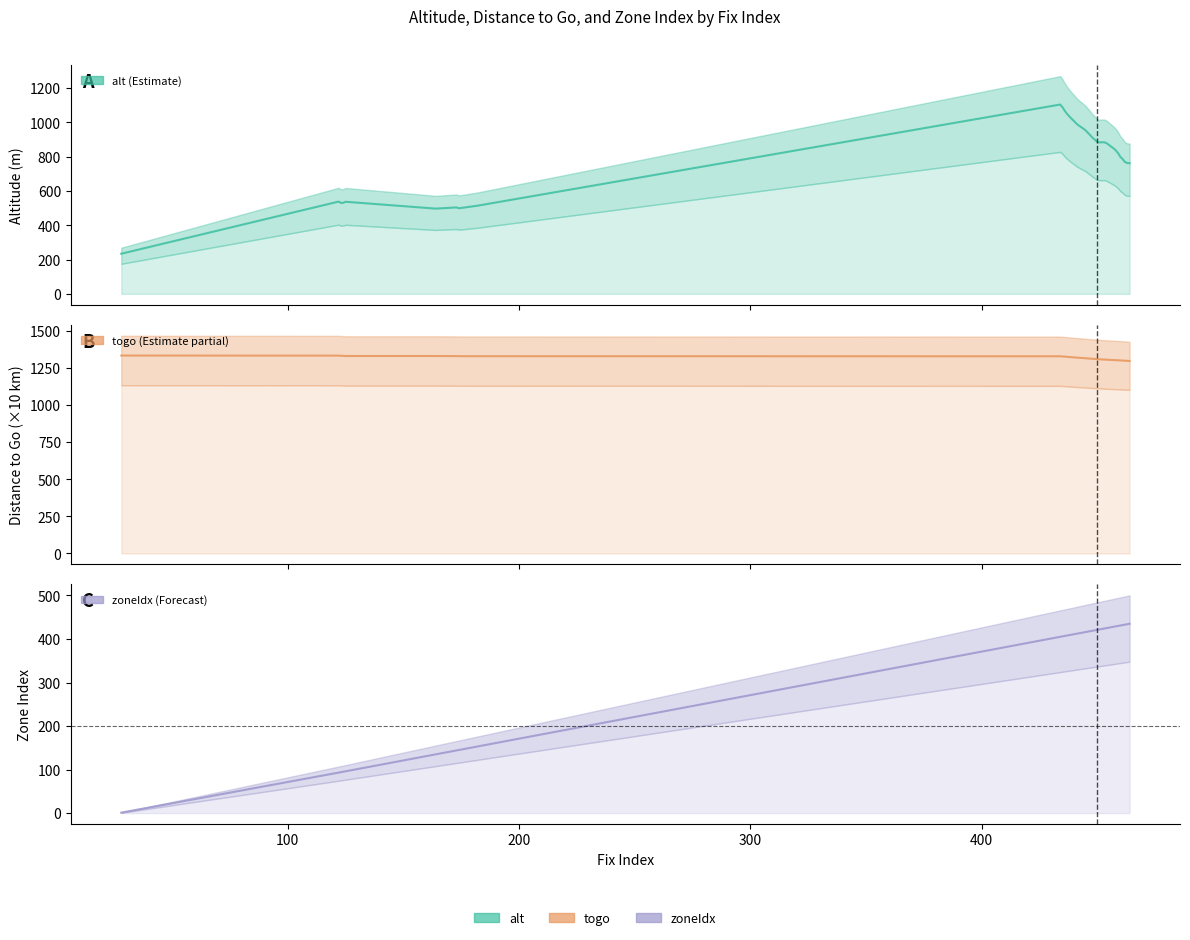

At how many categories does at least one series exceed 1094?

40